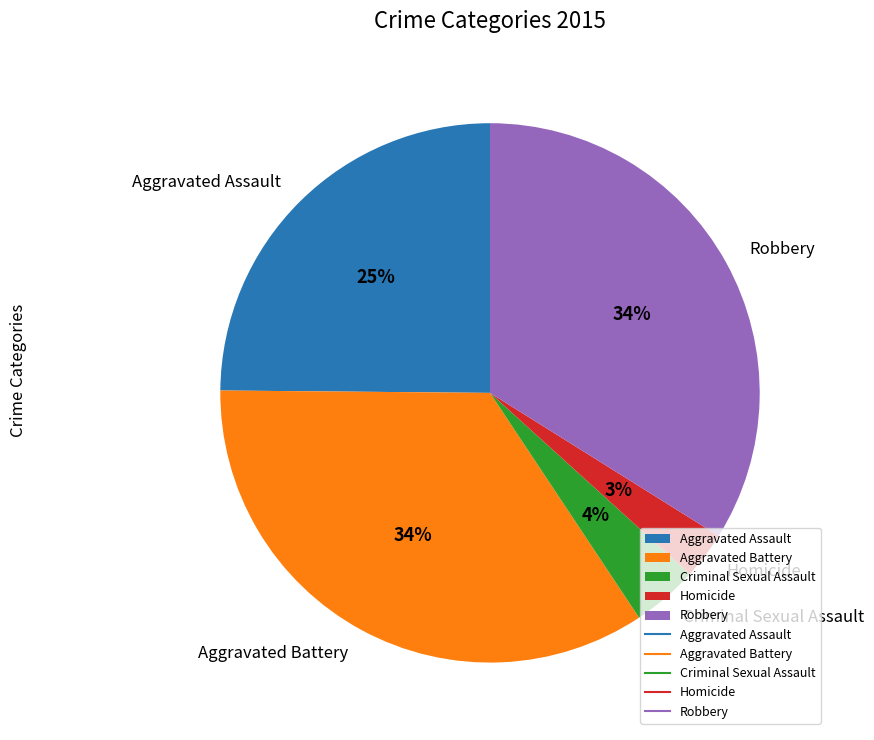

Combined, do Aggravated Battery and Aggravated Assault account for over 50%?

Yes